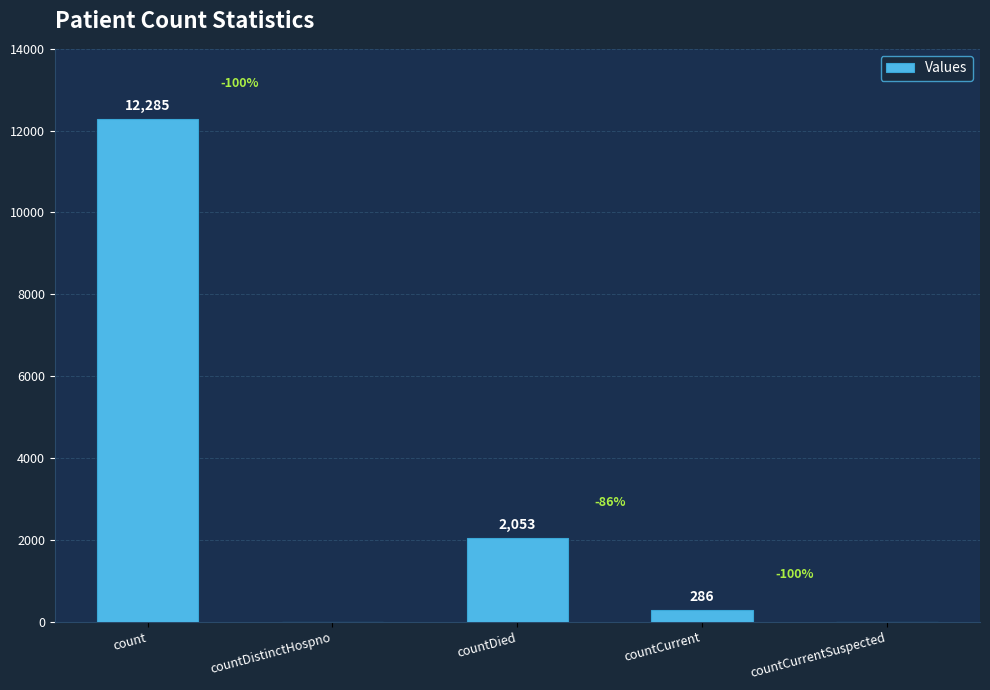

At which label does the data first exceed 286?

count